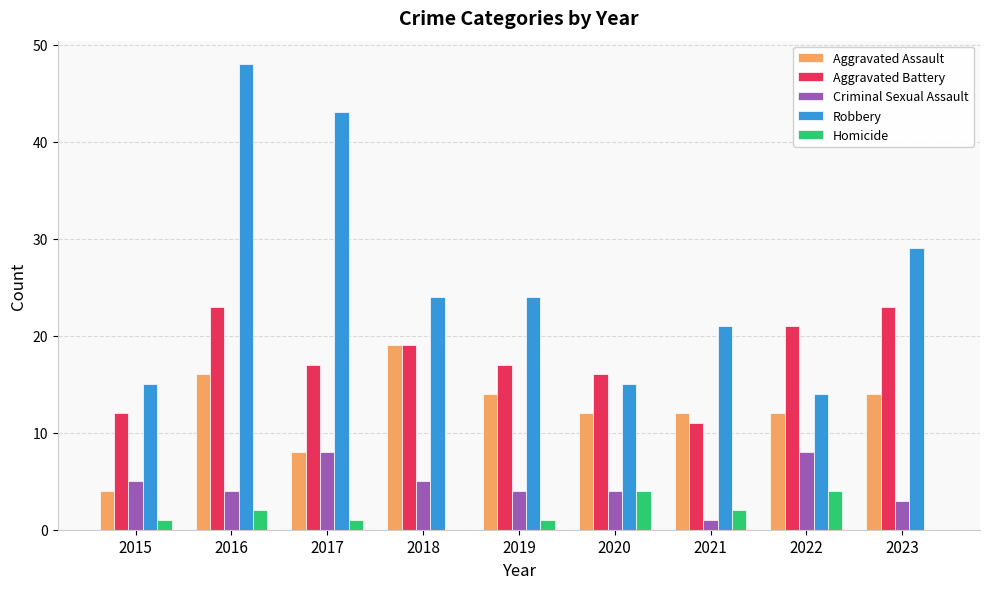

Which series has the largest total across all categories?

Robbery